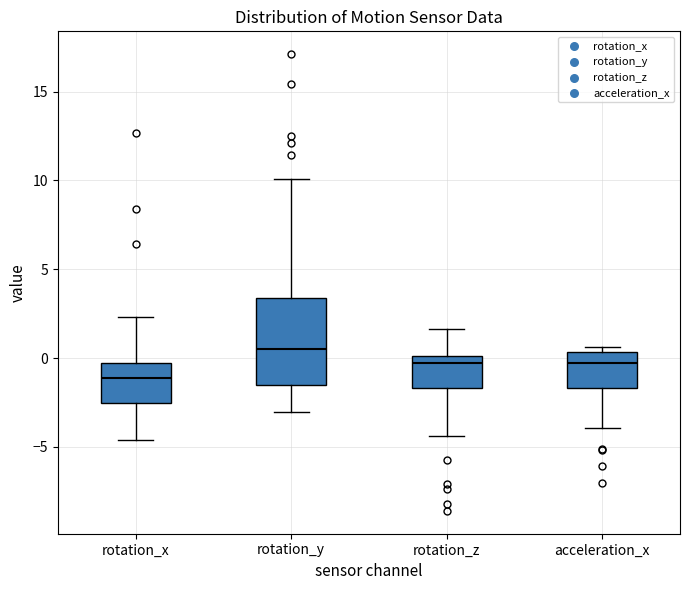

Reading left to right, transcribe this box plot: for each box, give where its median line is, the range the box spans, and where its two whiskers end, as read against the y-axis. The values are not printed on the chart, so give them approximately, as read against the axis.

rotation_x: median -1.0, box -2.5 to -0.5, whiskers -4.5 to 2.5
rotation_y: median 0.5, box -1.5 to 3.5, whiskers -3.0 to 10.0
rotation_z: median -0.5, box -1.5 to 0.0, whiskers -4.5 to 1.5
acceleration_x: median -0.5, box -1.5 to 0.5, whiskers -4.0 to 0.5 (just above the box's upper edge)